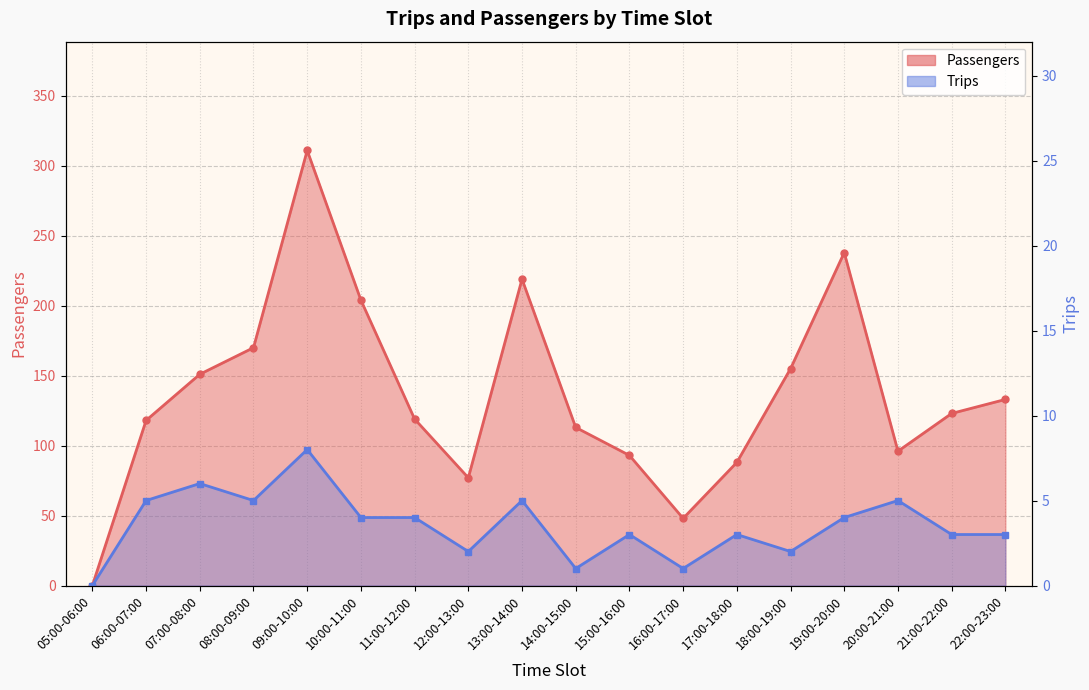

Which series has the largest range (max minus min)?

Passengers